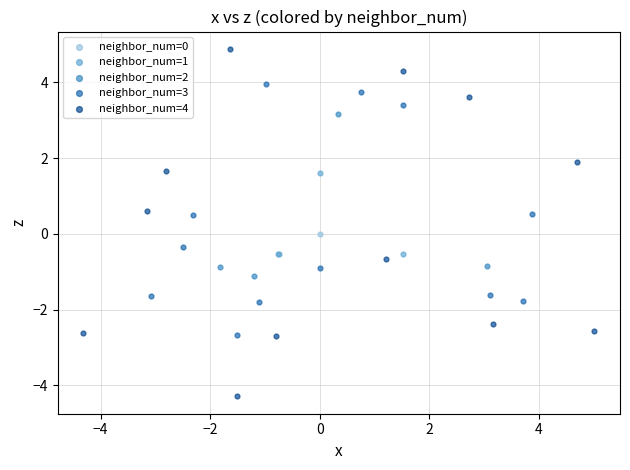

What are all the series names shown in the legend?

neighbor_num=0, neighbor_num=1, neighbor_num=2, neighbor_num=3, neighbor_num=4